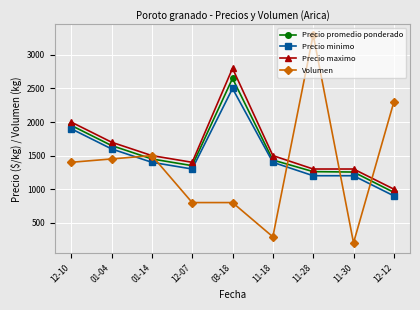

Rank the series at 11-30 from lowest to highest value.

Volumen, Precio minimo, Precio promedio ponderado, Precio maximo